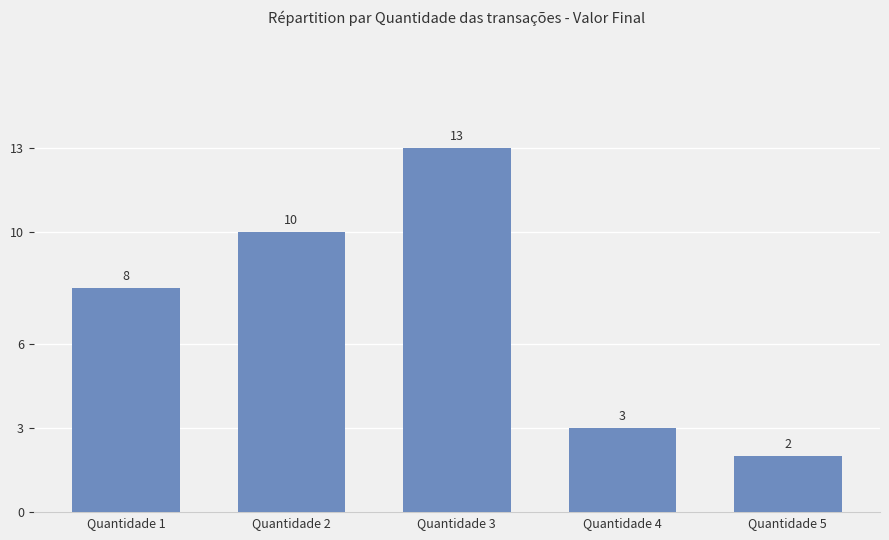

Rank the categories by value from lowest to highest.

Quantidade 5, Quantidade 4, Quantidade 1, Quantidade 2, Quantidade 3